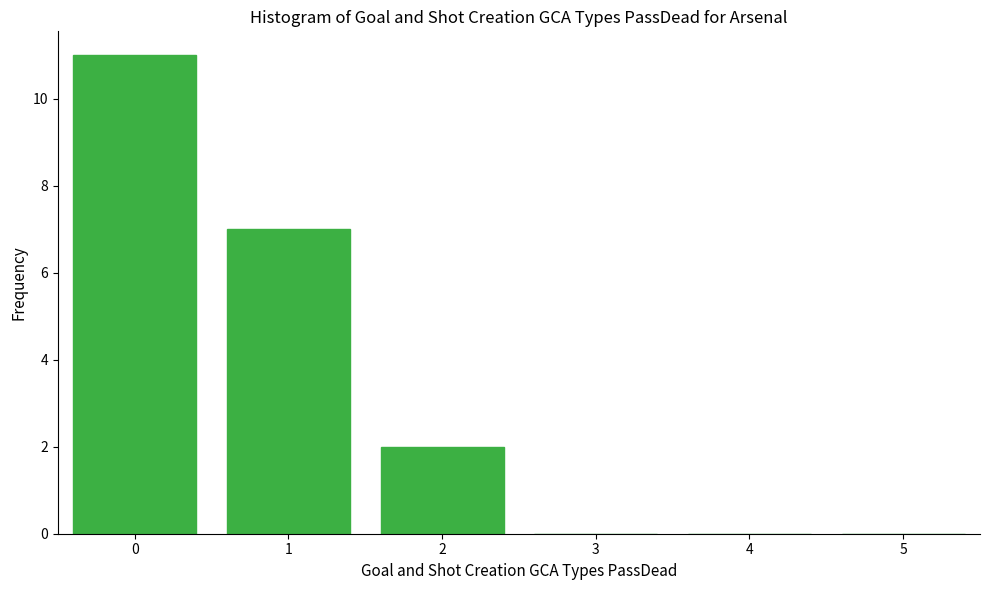

Reading left to right, extract all data points from this chart.

0=11	1=7	2=2	3=0	4=0	5=0